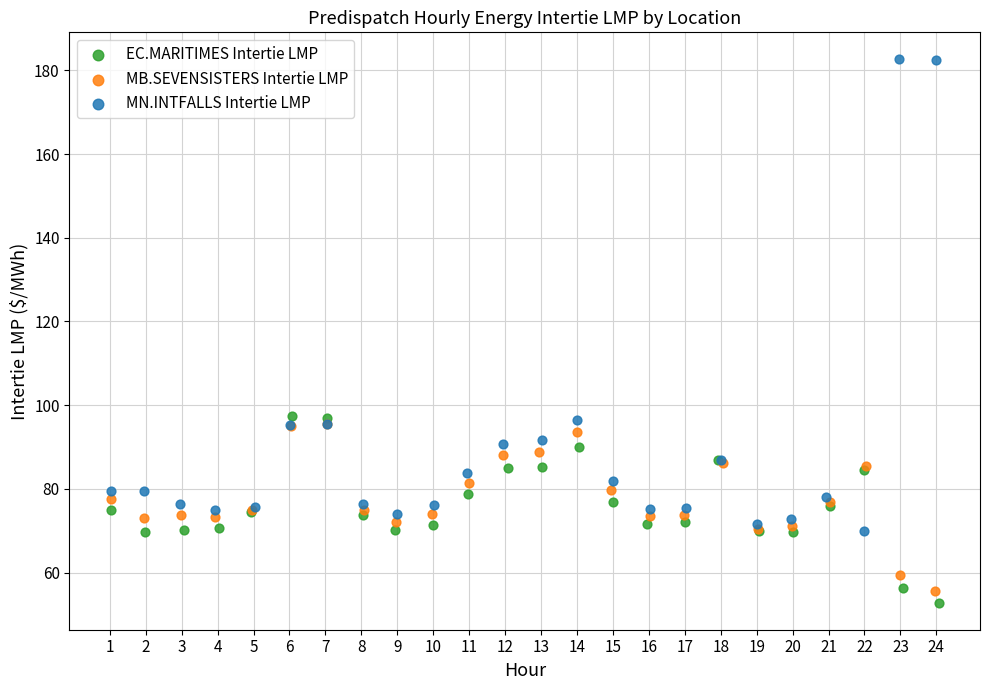

Which series has the largest Y range (max minus min)?

MN.INTFALLS Intertie LMP